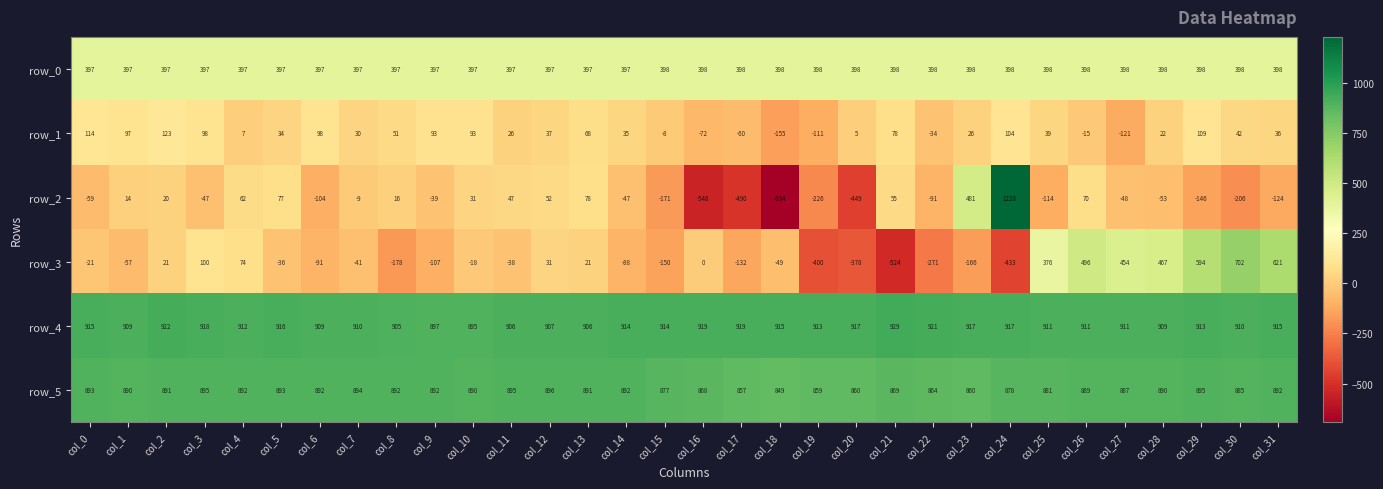

Rank the series at col_21 from highest to lowest value.

row_4, row_5, row_0, row_1, row_2, row_3